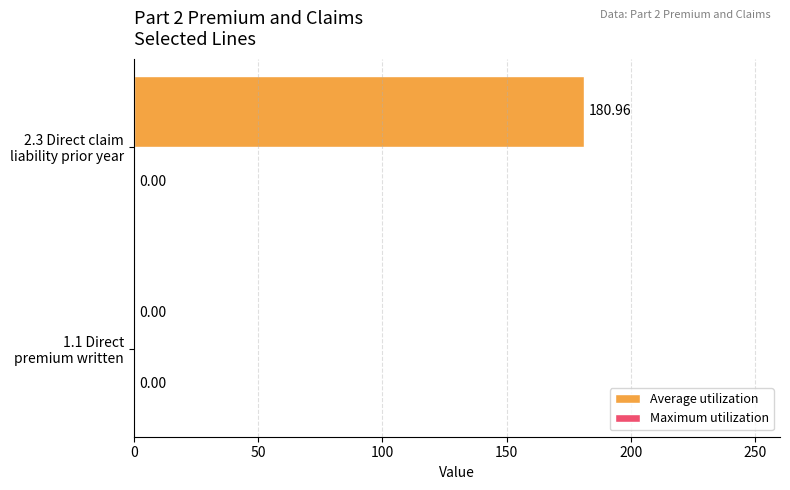

What is the sum of all values?

181.0